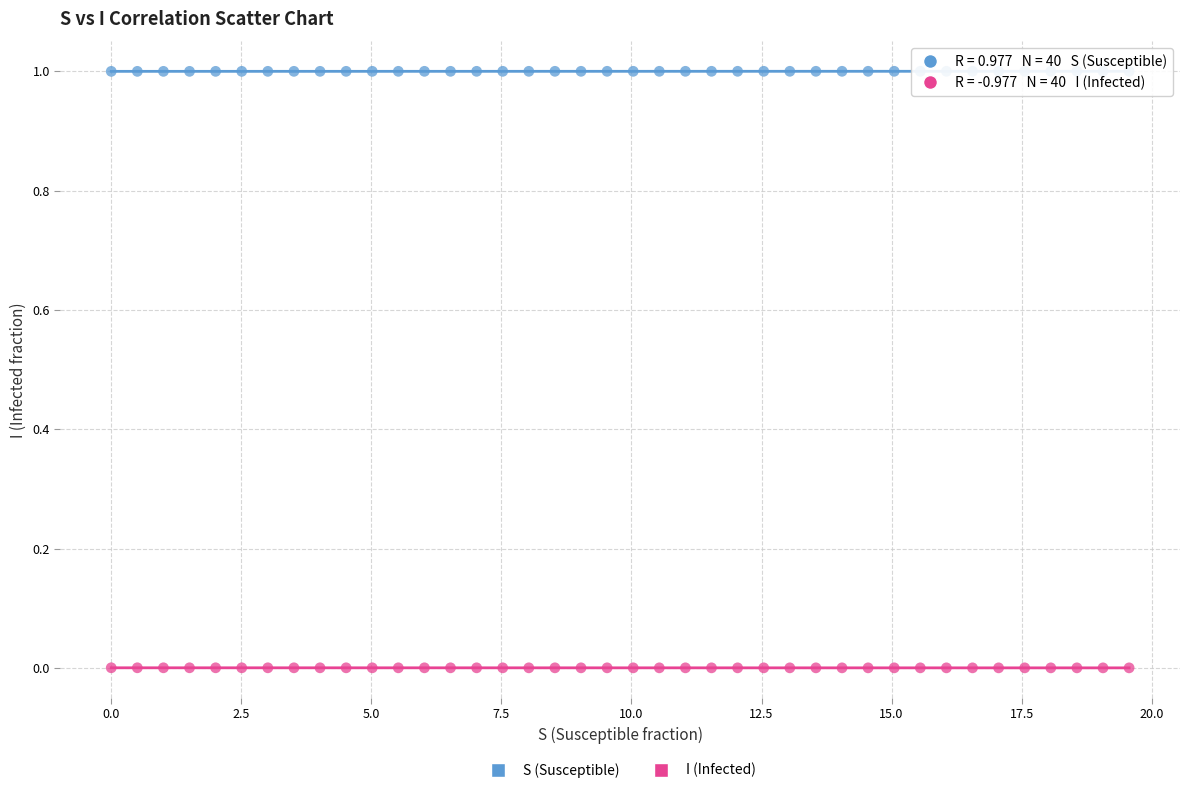

Which series reaches the maximum Y coordinate?

S (Susceptible)